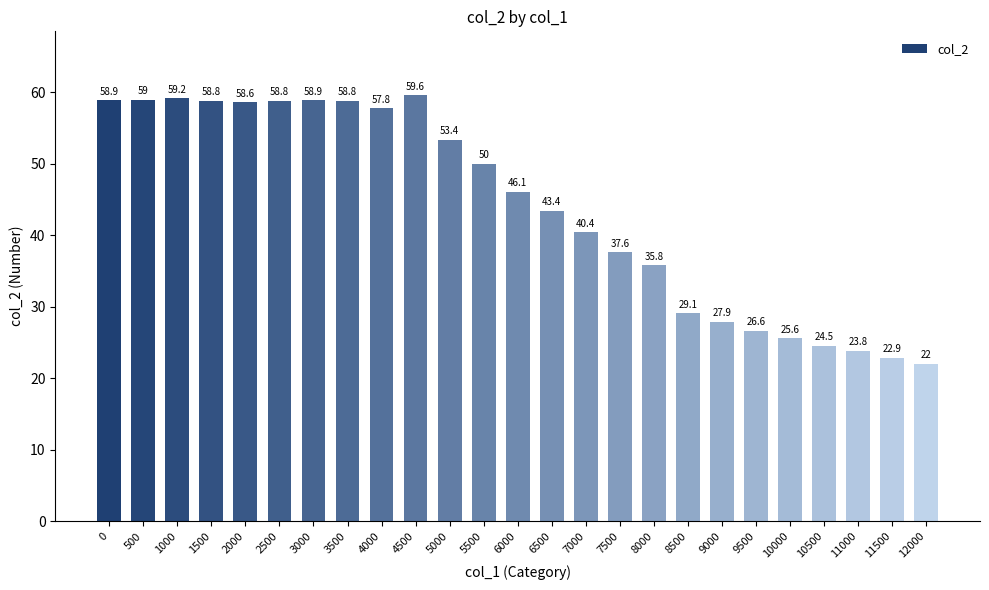

How many categories are shown in the chart?

25